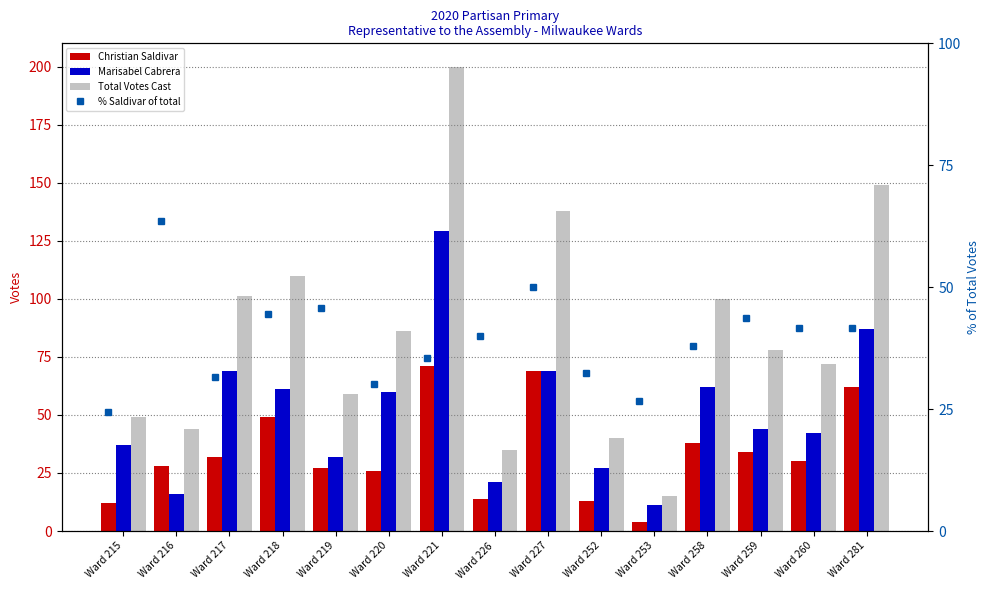

What is the value of the Christian Saldivar bar at the 5th from the left?

27.0